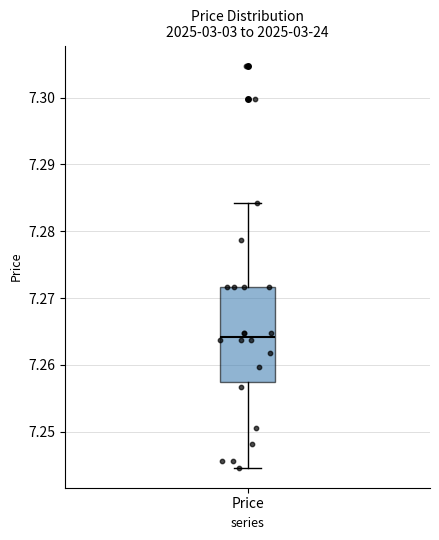

Transcribe this box plot: give where the median line is, the range the box spans, and where the two whiskers end, as read against the y-axis. The values are not printed on the chart, so give them approximately, as read against the axis.

median 7.264, box 7.257 to 7.272, whiskers 7.245 to 7.284